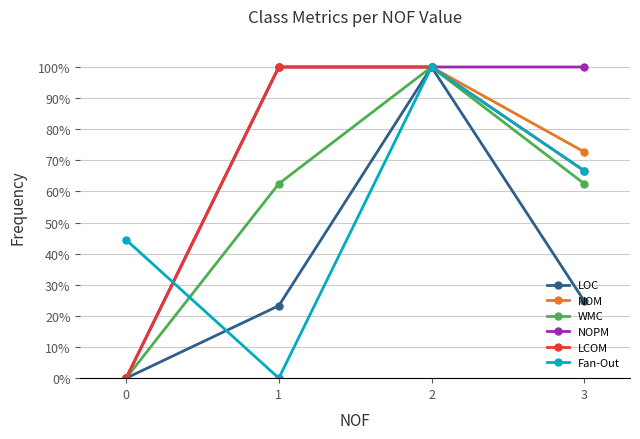

What is the sum of all NOPM values?

300.0